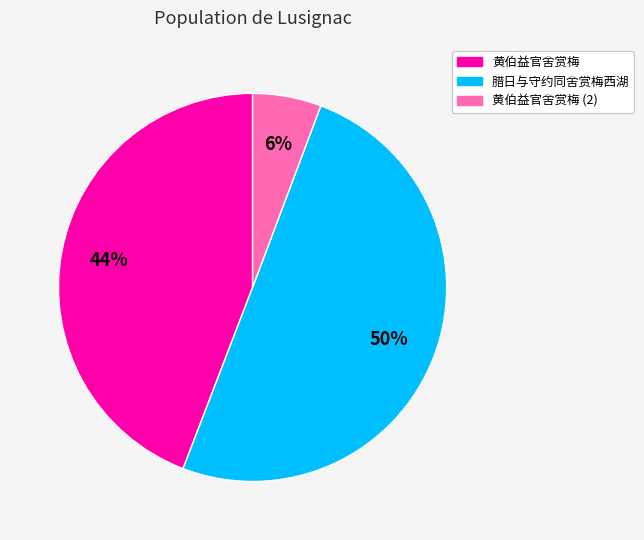

Do 黄伯益官舍赏梅 (2) and 腊日与守约同舍赏梅西湖 together represent more than half of the pie?

Yes